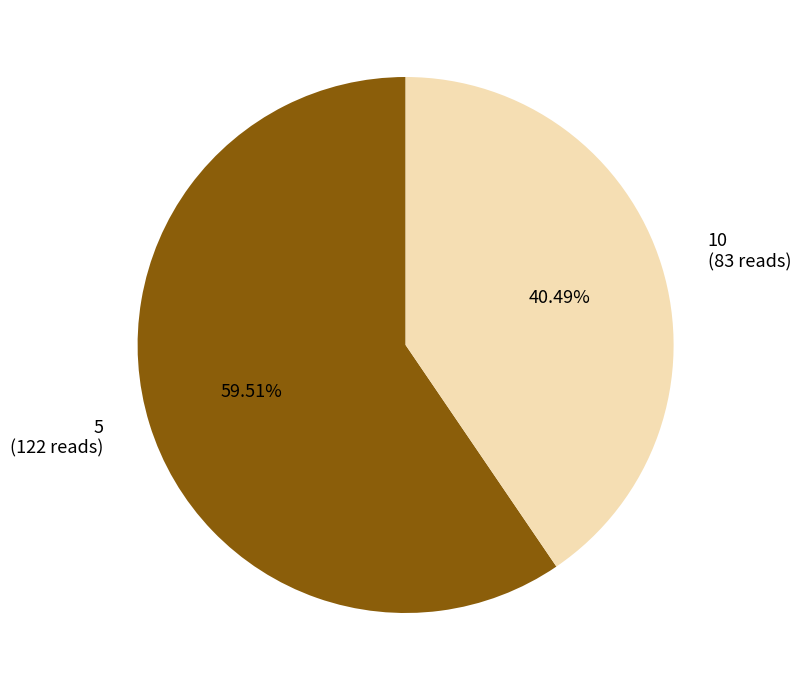

Does 5 represent more than half of the total?

Yes